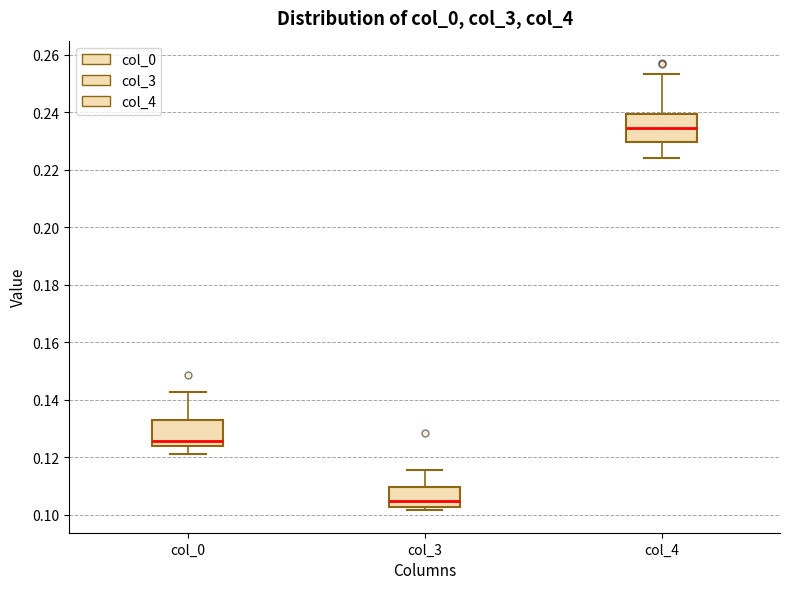

Reading left to right, transcribe this box plot: for each box, give where its median line is, the range the box spans, and where its two whiskers end, as read against the y-axis. The values are not printed on the chart, so give them approximately, as read against the axis.

col_0: median 0.126, box 0.124 to 0.134, whiskers 0.122 to 0.142
col_3: median 0.104, box 0.102 to 0.110, whiskers 0.102 (just below the box's lower edge) to 0.116
col_4: median 0.234, box 0.230 to 0.240, whiskers 0.224 to 0.254